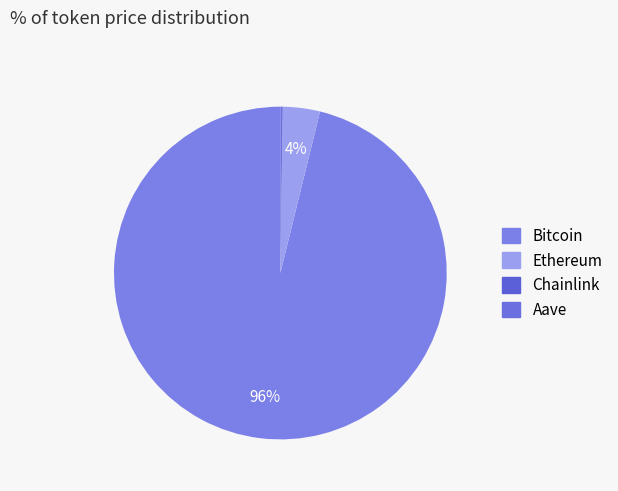

Count the number of slices in the pie.

4